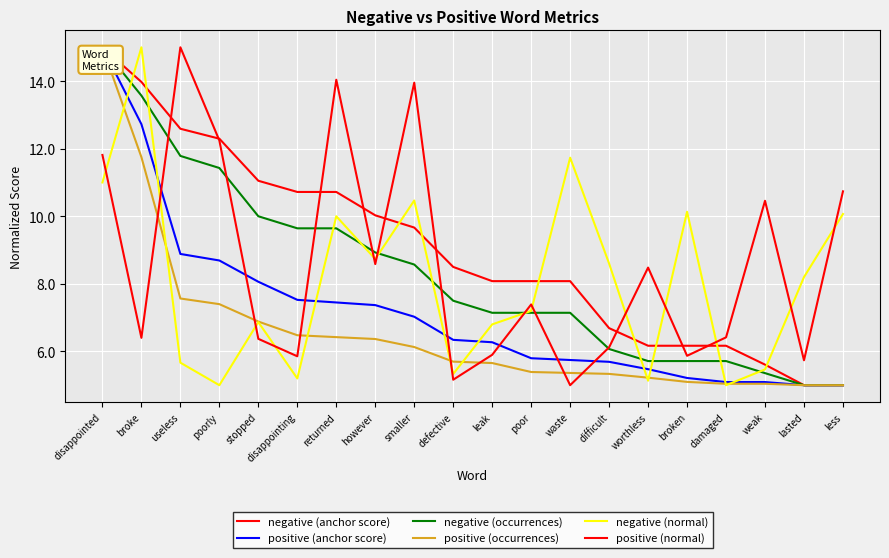

Reading left to right, list all the values displayed in this chart.

negative (anchor score): disappointed=15.0	broke=14.0	useless=12.6	poorly=12.3	stopped=11.1	disappointing=10.7	returned=10.7	however=10.0	smaller=9.7	defective=8.5	leak=8.1	poor=8.1	waste=8.1	difficult=6.7	worthless=6.2	broken=6.2	damaged=6.2	weak=5.6	lasted=5.0	less=5.0
positive (anchor score): disappointed=15.0	broke=12.7	useless=8.9	poorly=8.7	stopped=8.1	disappointing=7.5	returned=7.4	however=7.4	smaller=7.0	defective=6.3	leak=6.3	poor=5.8	waste=5.7	difficult=5.7	worthless=5.5	broken=5.2	damaged=5.1	weak=5.1	lasted=5.0	less=5.0
negative (occurrences): disappointed=15.0	broke=13.6	useless=11.8	poorly=11.4	stopped=10.0	disappointing=9.6	returned=9.6	however=8.9	smaller=8.6	defective=7.5	leak=7.1	poor=7.1	waste=7.1	difficult=6.1	worthless=5.7	broken=5.7	damaged=5.7	weak=5.4	lasted=5.0	less=5.0
positive (occurrences): disappointed=15.0	broke=11.8	useless=7.6	poorly=7.4	stopped=6.9	disappointing=6.5	returned=6.4	however=6.4	smaller=6.1	defective=5.7	leak=5.7	poor=5.4	waste=5.4	difficult=5.3	worthless=5.2	broken=5.1	damaged=5.0	weak=5.0	lasted=5.0	less=5.0
negative (normal): disappointed=11.0	broke=15.0	useless=5.7	poorly=5.0	stopped=6.9	disappointing=5.2	returned=10.0	however=8.7	smaller=10.5	defective=5.3	leak=6.8	poor=7.2	waste=11.7	difficult=8.6	worthless=5.1	broken=10.1	damaged=5.0	weak=5.5	lasted=8.2	less=10.1
positive (normal): disappointed=11.8	broke=6.4	useless=15.0	poorly=12.2	stopped=6.4	disappointing=5.9	returned=14.0	however=8.6	smaller=14.0	defective=5.2	leak=5.9	poor=7.4	waste=5.0	difficult=6.1	worthless=8.5	broken=5.9	damaged=6.4	weak=10.5	lasted=5.7	less=10.7